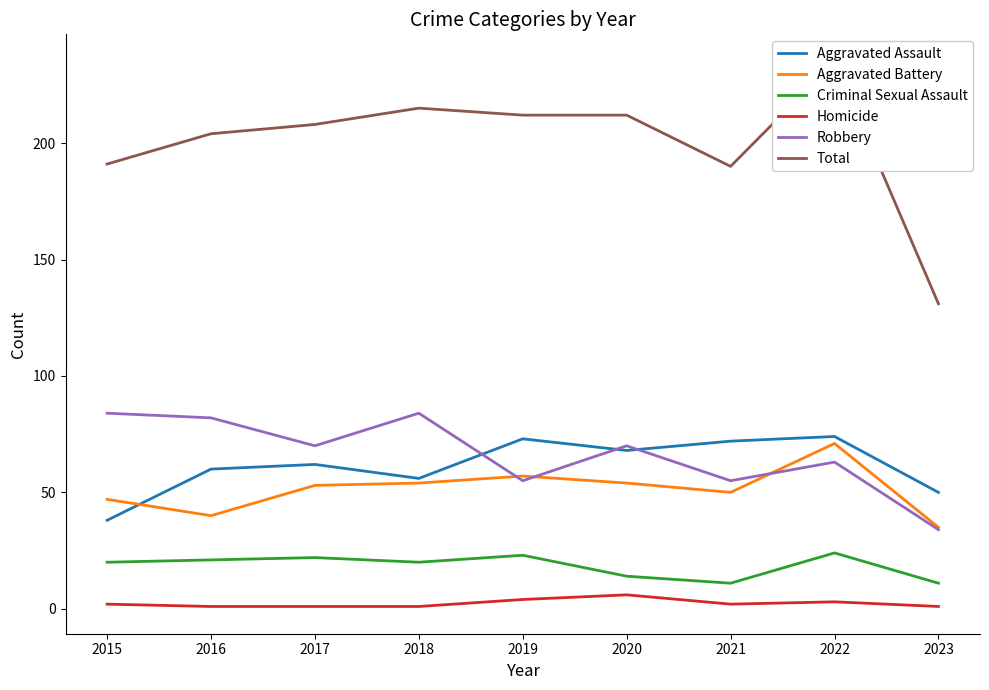

Is the value of Homicide at 2018 greater than the value of Aggravated Battery at 2017?

No